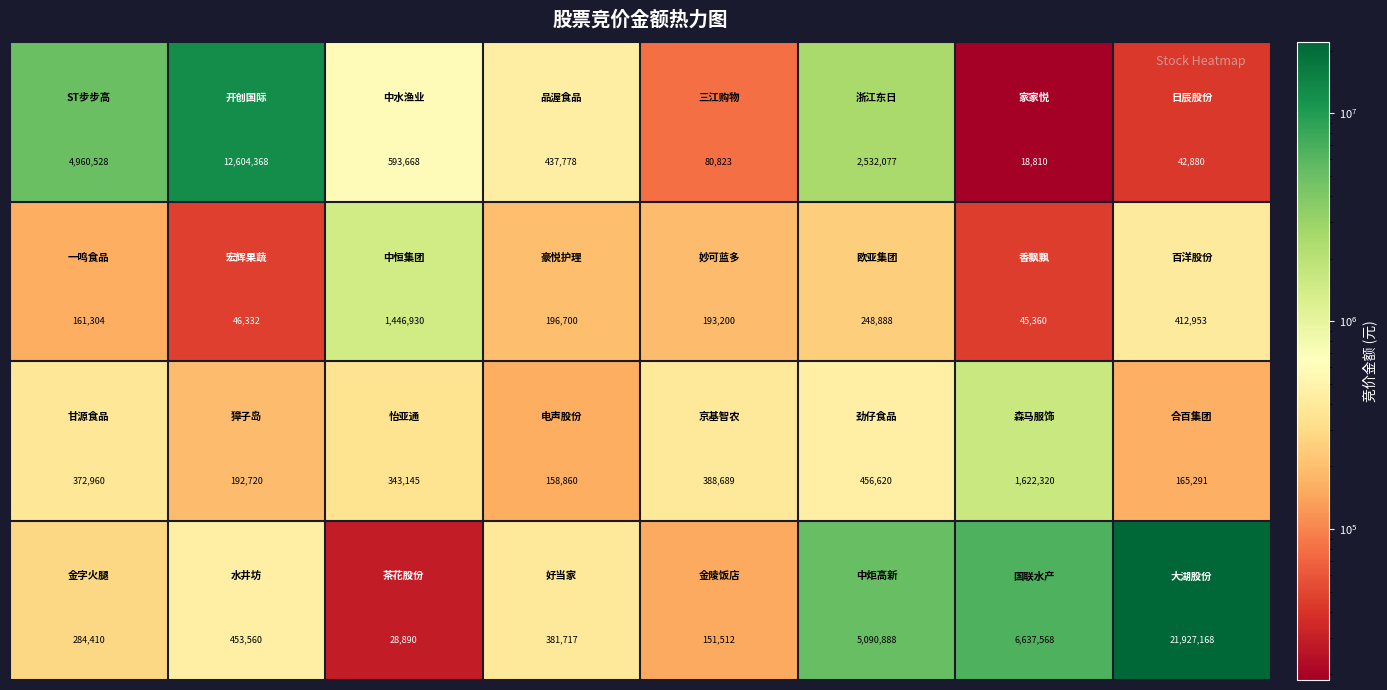

What is the minimum value shown in the chart?

18810